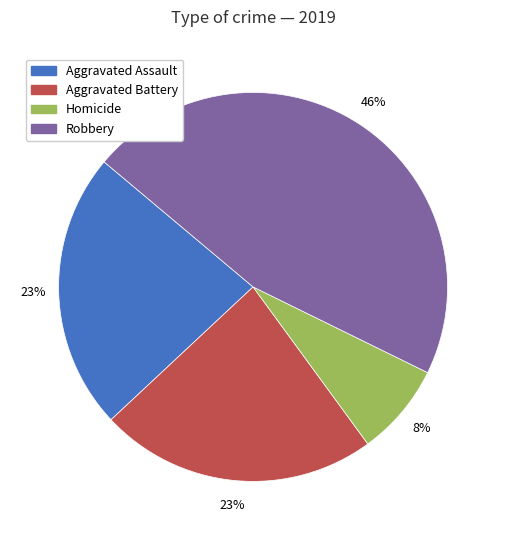

What is the largest slice in the pie chart?

Robbery